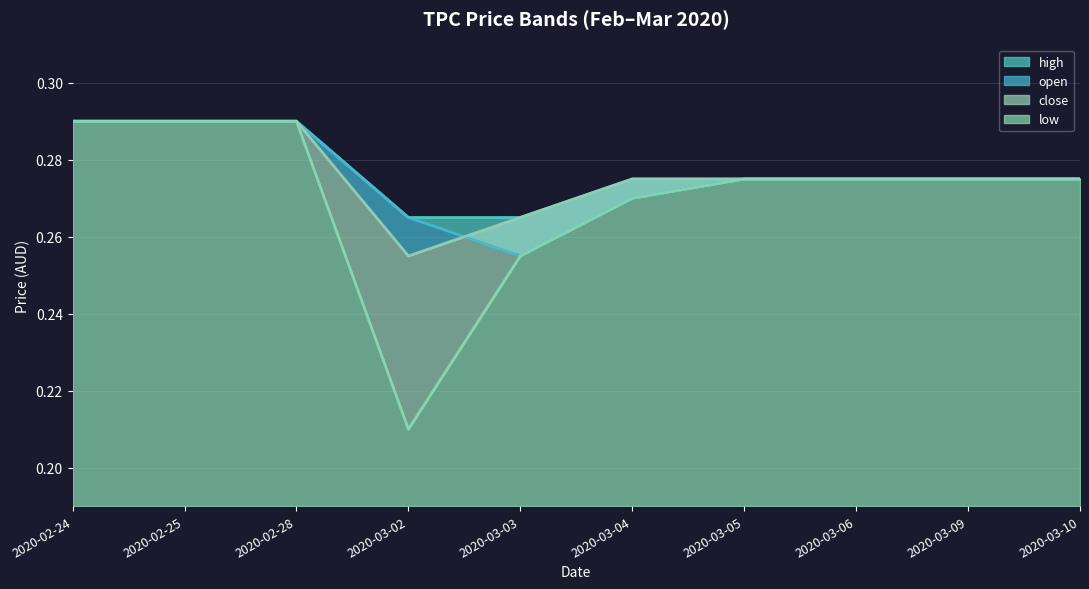

Reading right to left, transcribe all the data shown in this chart.

open: 2020-03-10=0.3	2020-03-09=0.3	2020-03-06=0.3	2020-03-05=0.3	2020-03-04=0.3	2020-03-03=0.3	2020-03-02=0.3	2020-02-28=0.3	2020-02-25=0.3	2020-02-24=0.3
high: 2020-03-10=0.3	2020-03-09=0.3	2020-03-06=0.3	2020-03-05=0.3	2020-03-04=0.3	2020-03-03=0.3	2020-03-02=0.3	2020-02-28=0.3	2020-02-25=0.3	2020-02-24=0.3
low: 2020-03-10=0.3	2020-03-09=0.3	2020-03-06=0.3	2020-03-05=0.3	2020-03-04=0.3	2020-03-03=0.3	2020-03-02=0.2	2020-02-28=0.3	2020-02-25=0.3	2020-02-24=0.3
close: 2020-03-10=0.3	2020-03-09=0.3	2020-03-06=0.3	2020-03-05=0.3	2020-03-04=0.3	2020-03-03=0.3	2020-03-02=0.3	2020-02-28=0.3	2020-02-25=0.3	2020-02-24=0.3